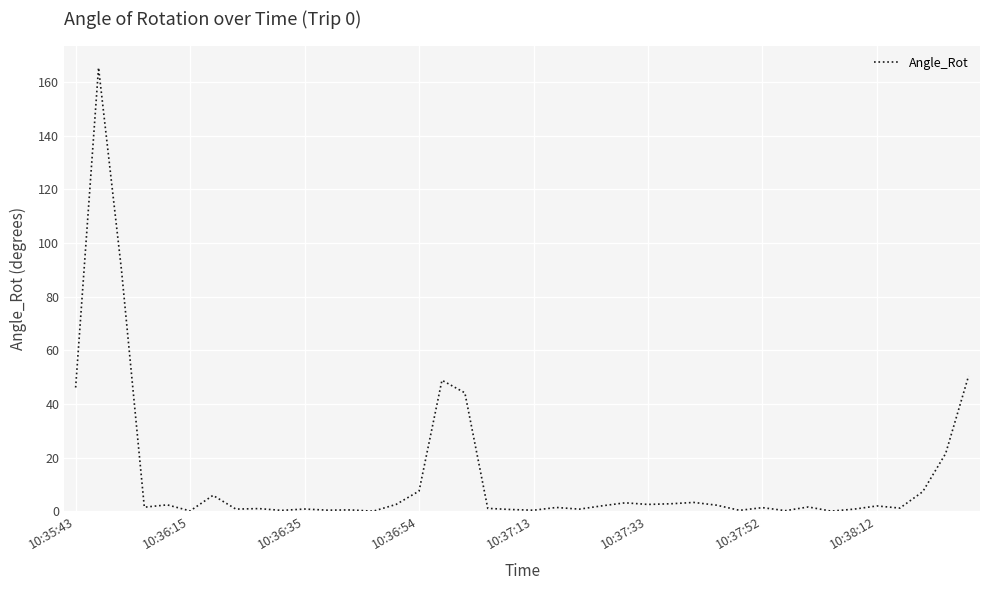

What is the greatest value displayed?

165.4